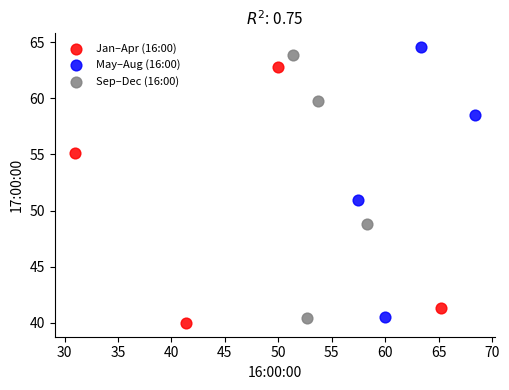

What are all the series names shown in the legend?

Jan–Apr (16:00), May–Aug (16:00), Sep–Dec (16:00)